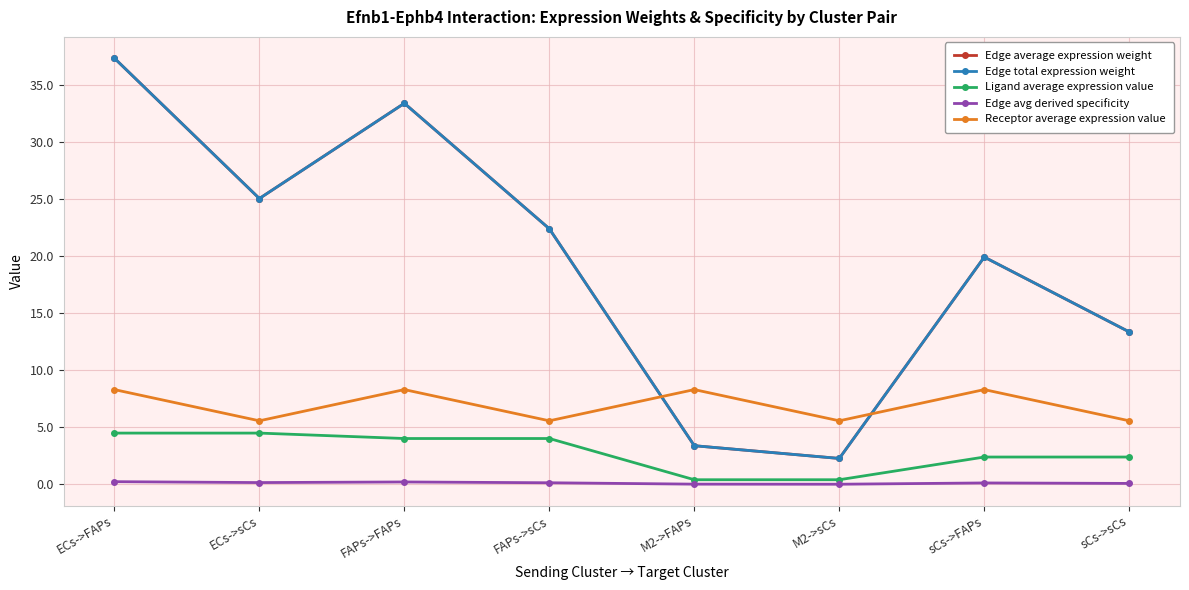

The Edge average expression weight series shows 2.3 at M2->sCs. True or false?

True